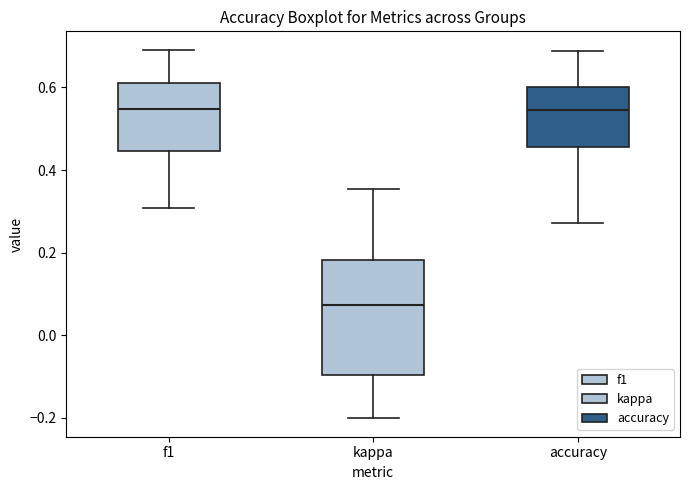

Where does the median line of the box for kappa sit on the y-axis? The values are not printed on the chart, so give them approximately, as read against the axis.

0.08